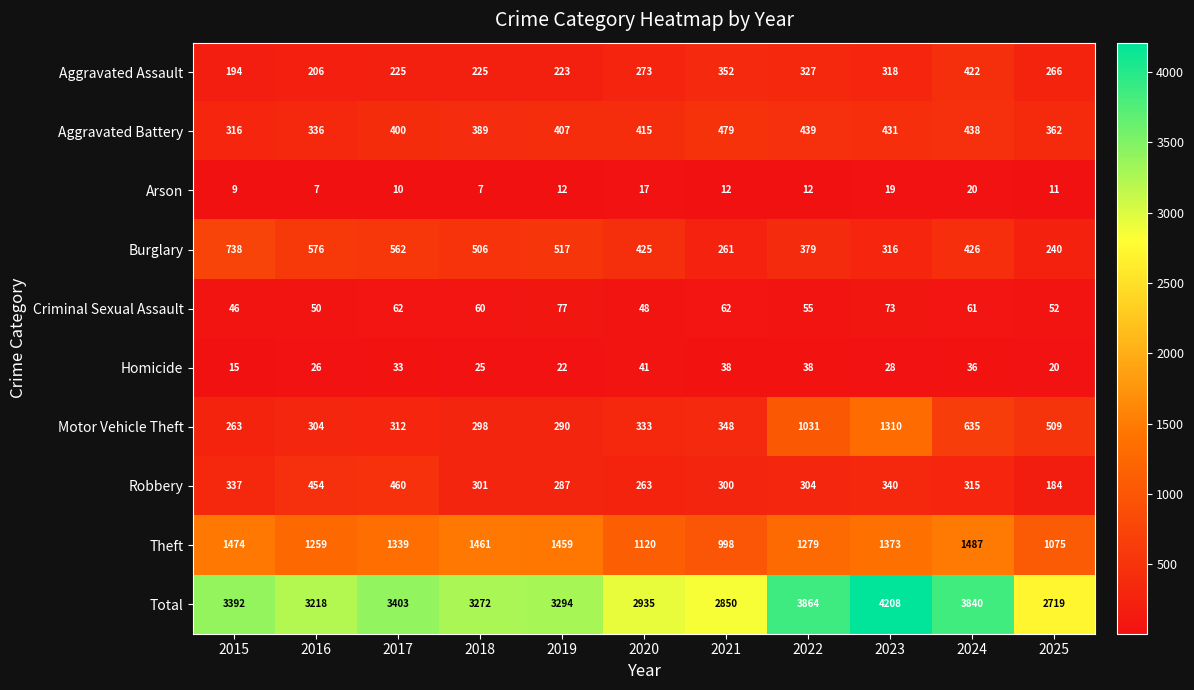

What is the sum of the Homicide values at 2017 and 2018?

58